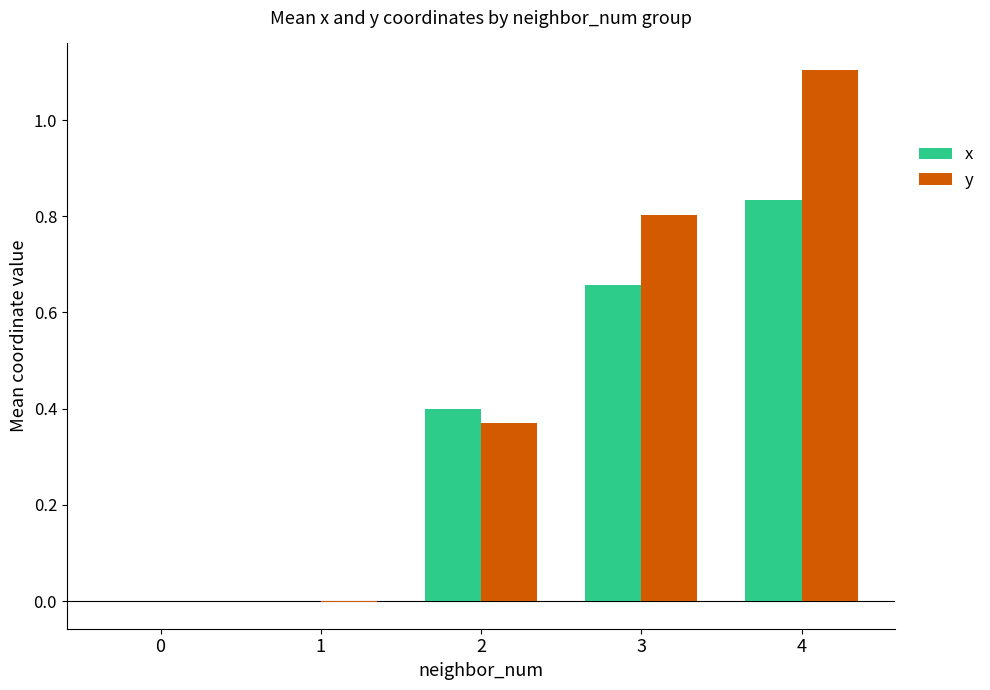

What is the spread (max minus min) of values at 4?

0.3